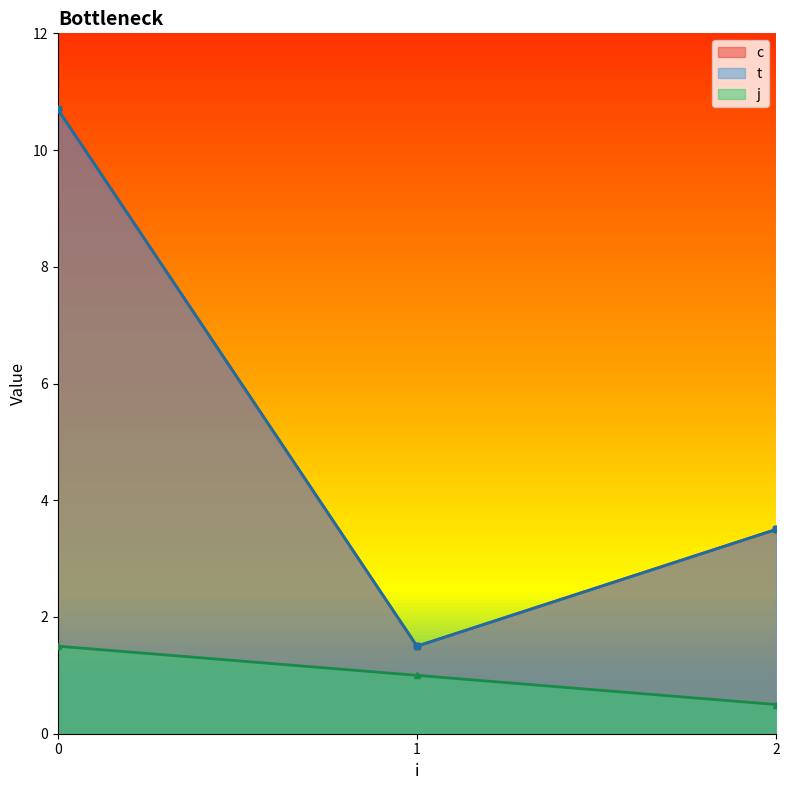

Does the chart display data point markers on the line(s)?

Yes